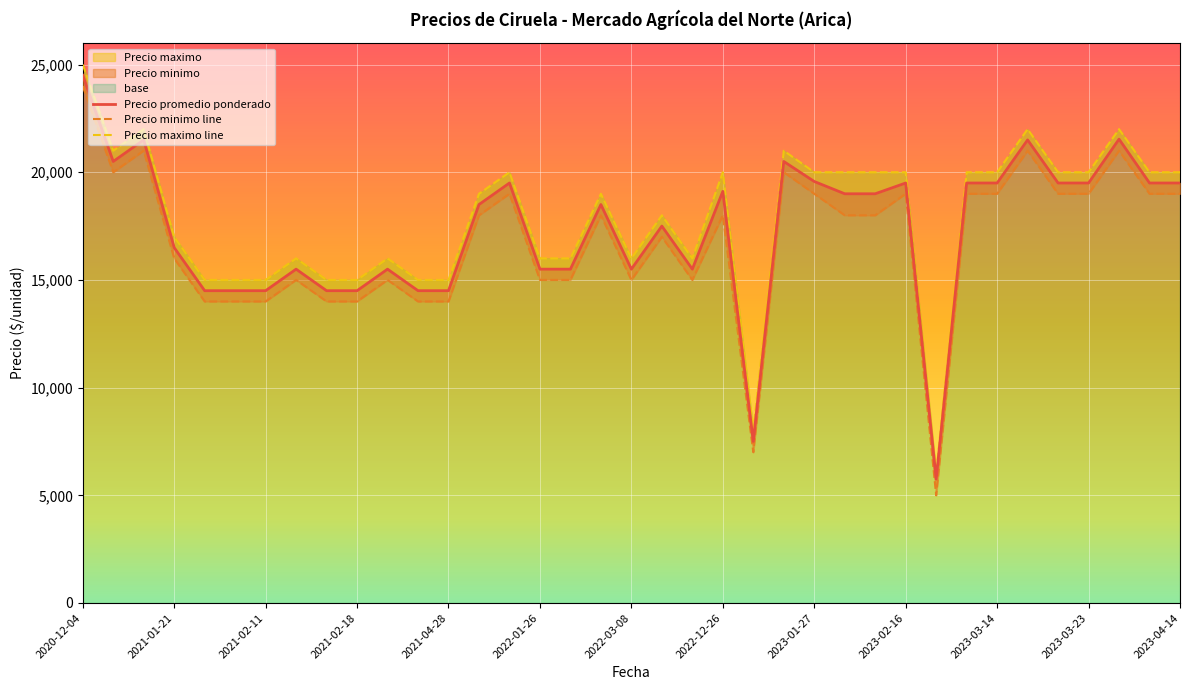

What is the difference between the maximum and second lowest values in the Precio promedio ponderado series?

17000